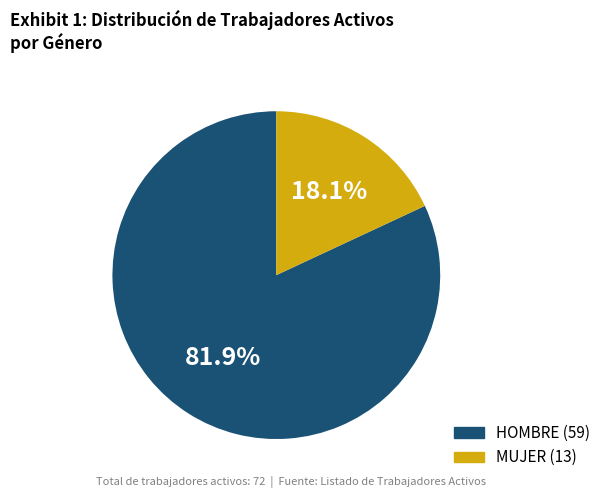

Which category has the smallest portion of the pie?

MUJER